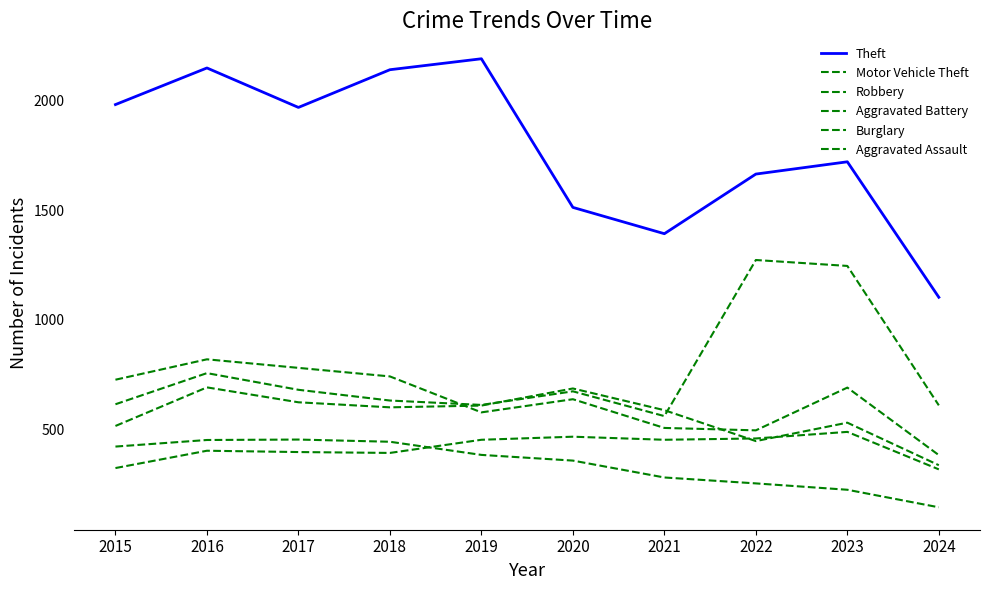

Is this an area chart (filled region under the line)?

No